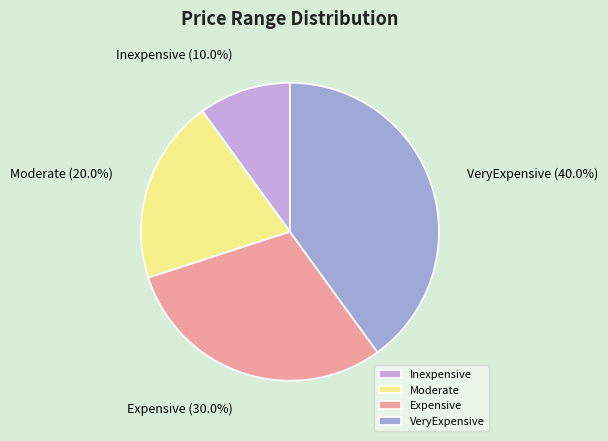

To the nearest percent, what percentage of the pie is Moderate?

20%